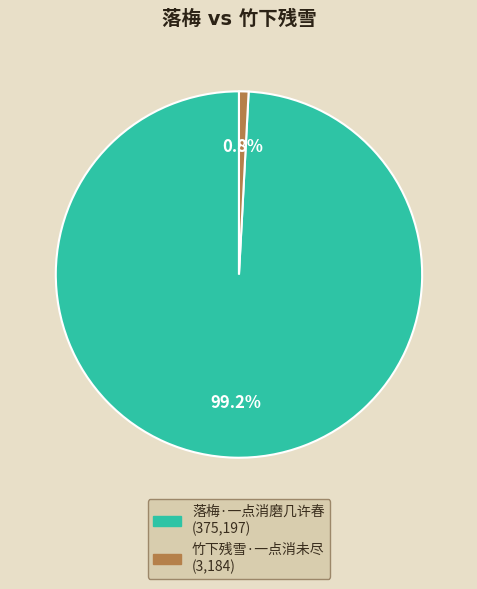

Is there a majority slice in this chart?

Yes